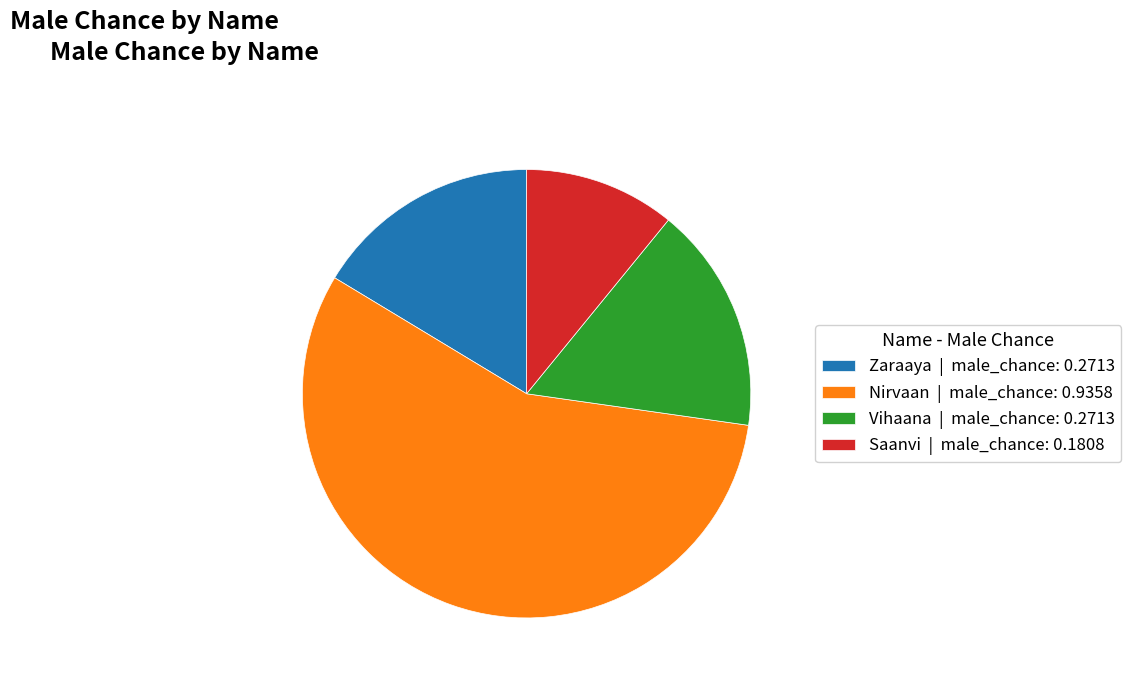

Is the sum of Vihaana | male_chance: 0.2713 and Zaraaya | male_chance: 0.2713 greater than half?

No